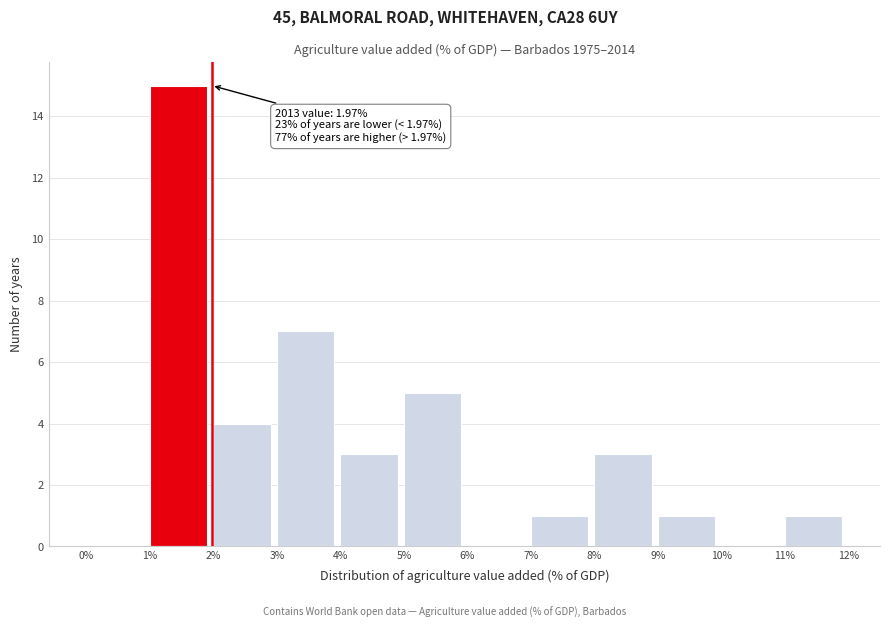

Which range on the x-axis has the tallest bar?

1% to 2%